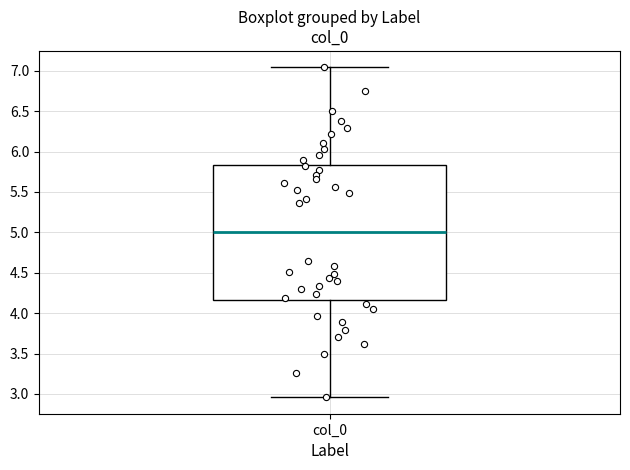

Read this box plot against the y-axis: the position of the median line, the range covered by the box, and the ends of both whiskers. The values are not printed on the chart, so give them approximately, as read against the axis.

median 5.00, box 4.15 to 5.85, whiskers 2.95 to 7.05